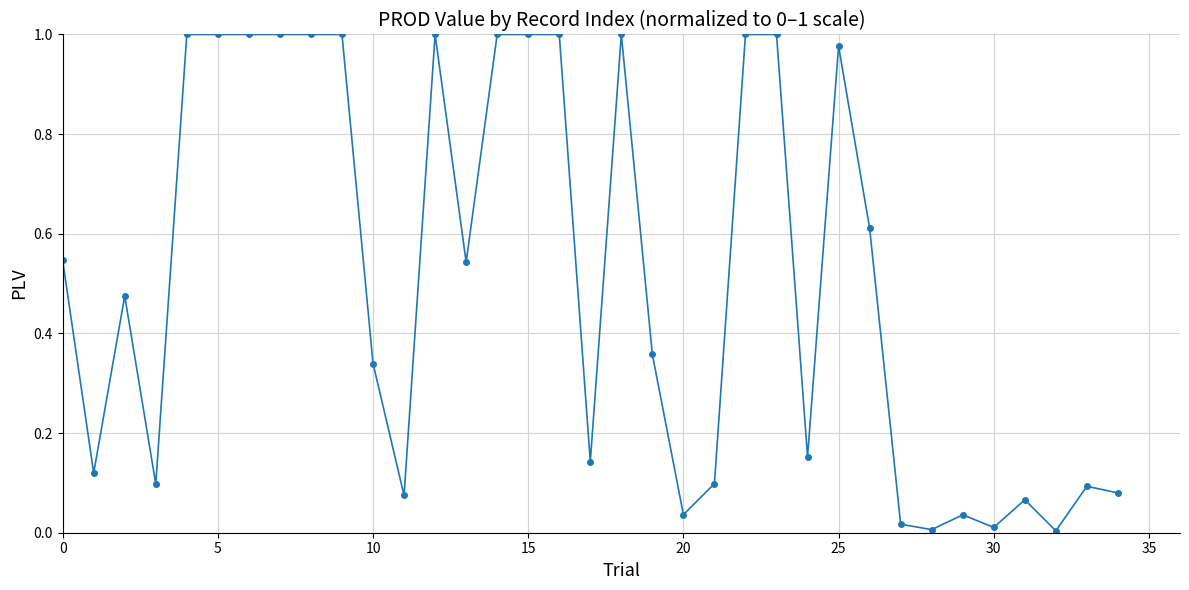

What is the sum of all values?

17.9